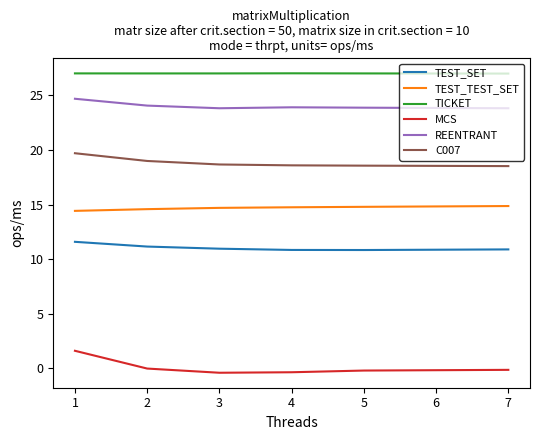

Rank the series at 4 from highest to lowest value.

TICKET, REENTRANT, C007, TEST_TEST_SET, TEST_SET, MCS